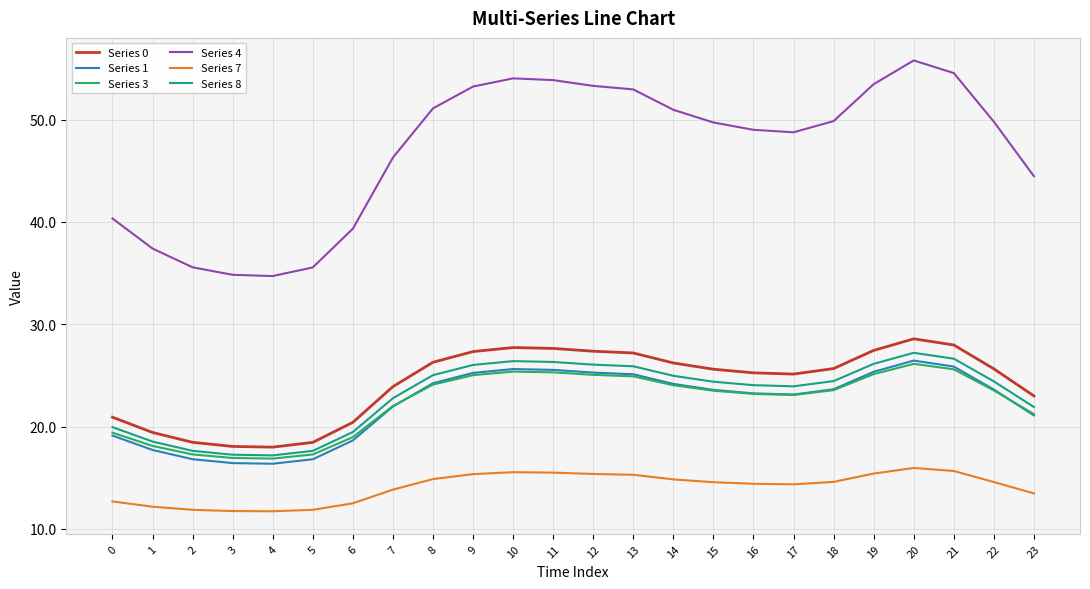

Which series has the largest total across all categories?

Series 4